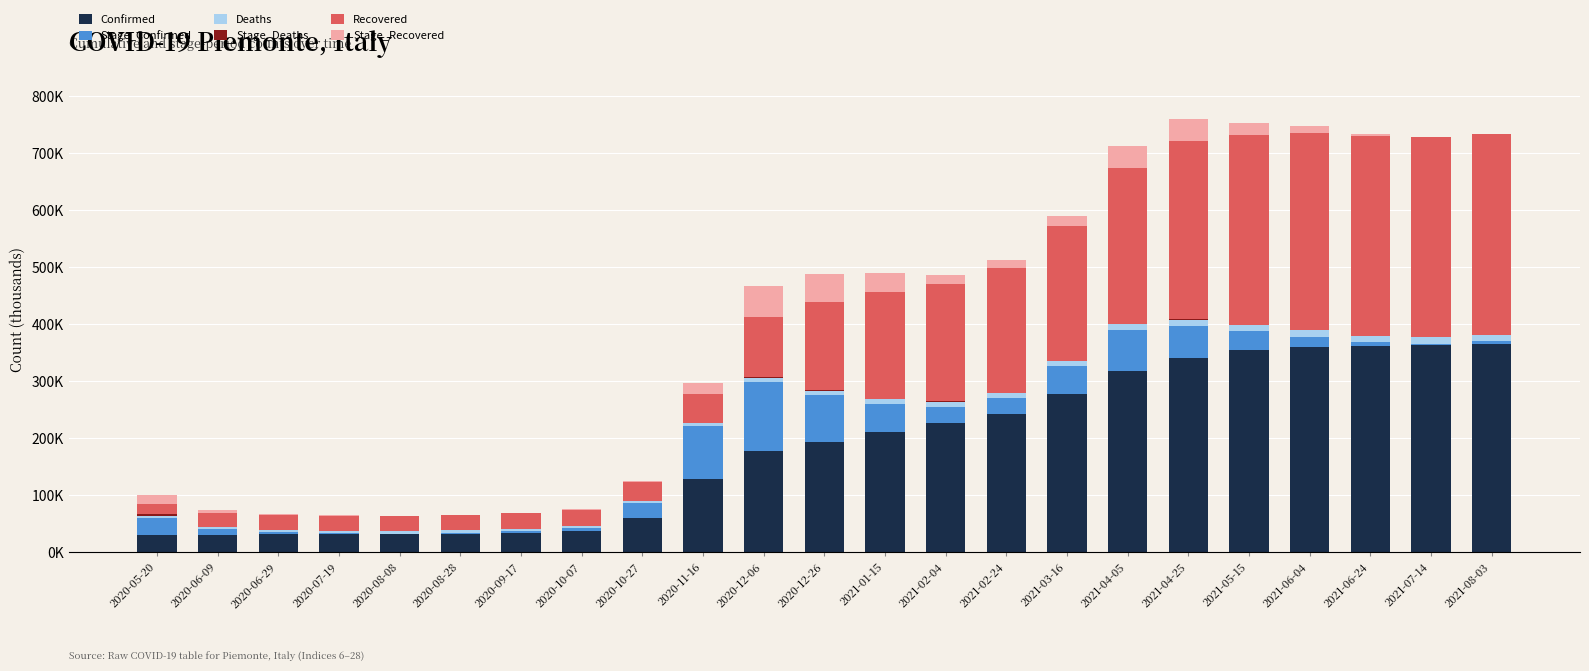

Does the chart contain stacked bars?

Yes